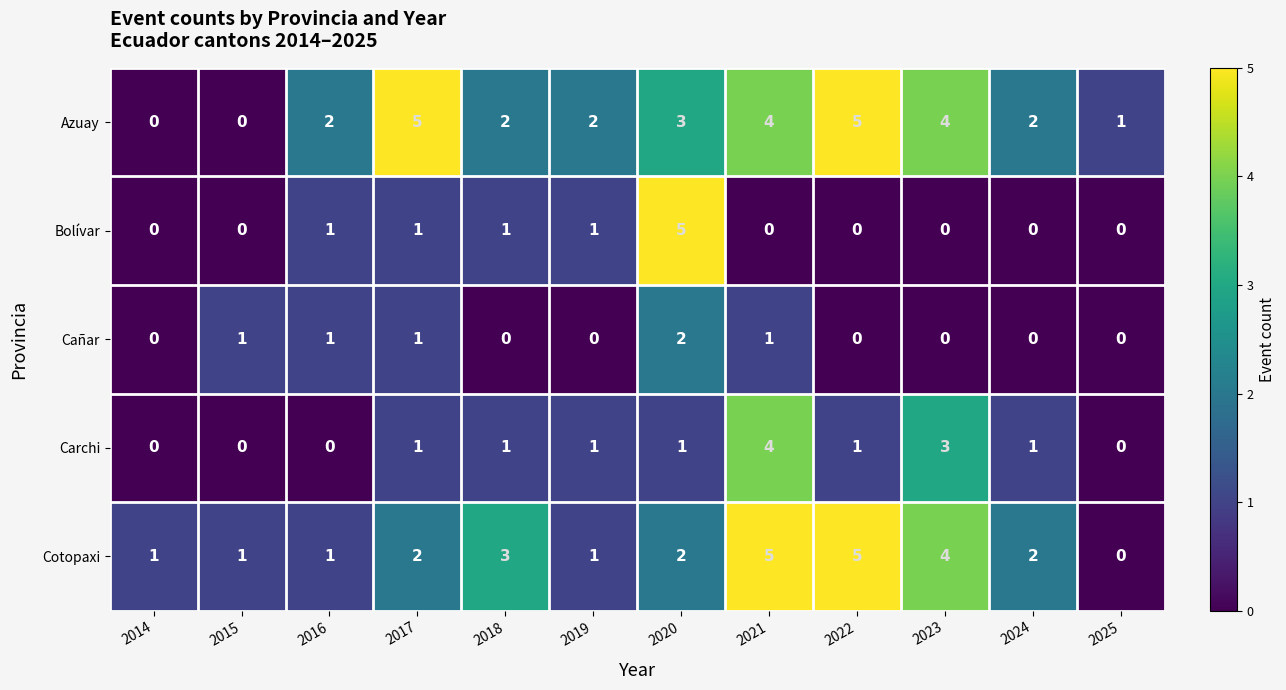

Which series changed the most between 2015 and 2022?

Azuay